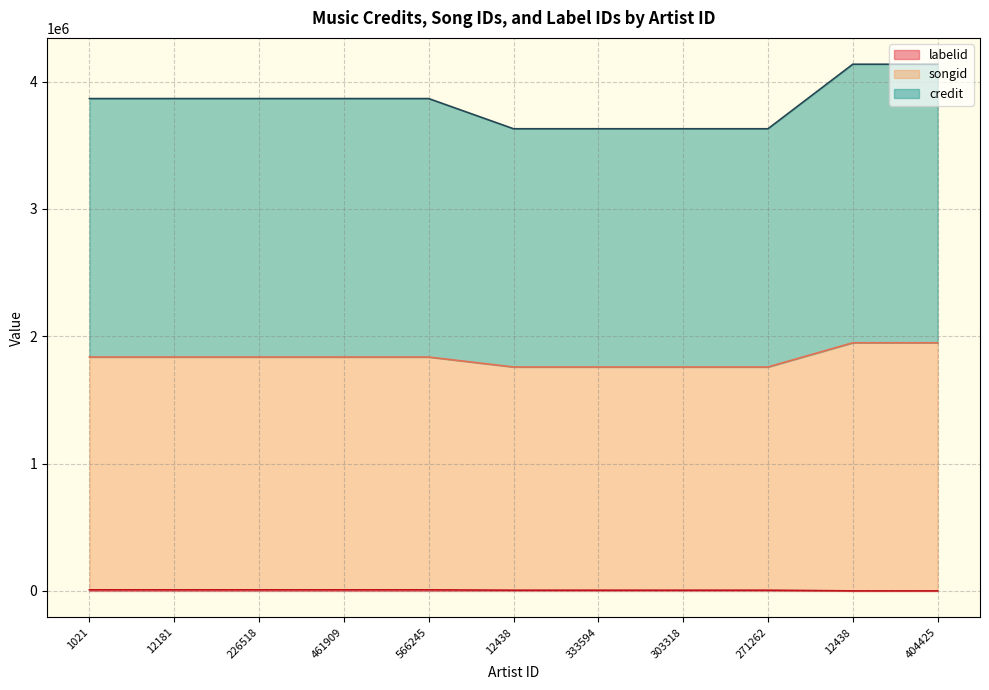

At how many categories does at least one series exceed 1980161?

11